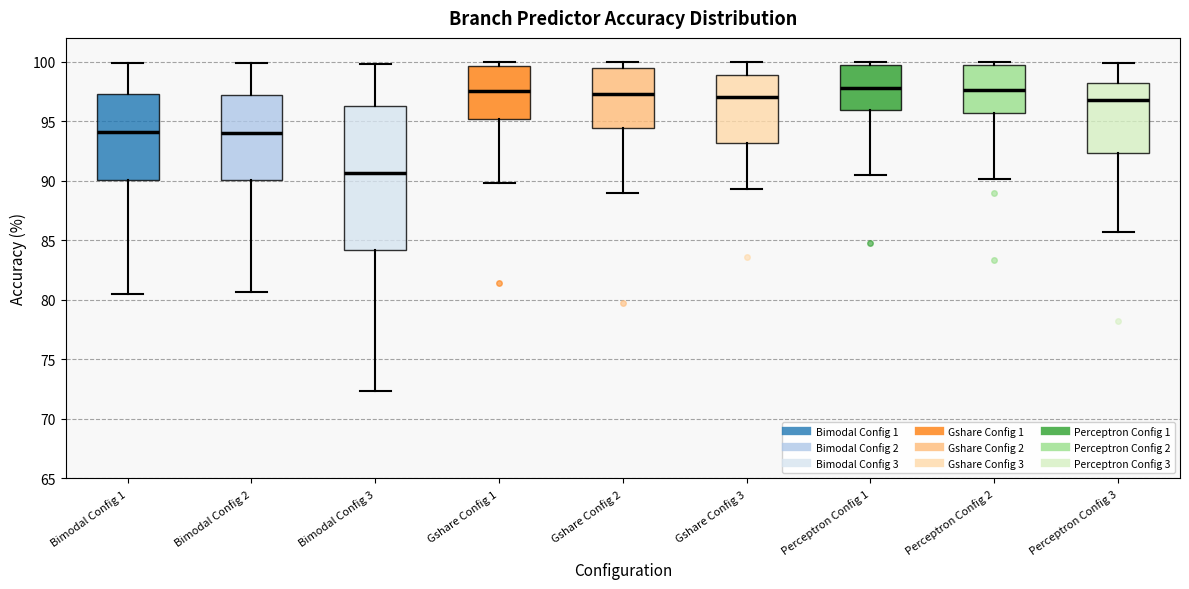

Where does the lower whisker of the box for Perceptron Config 2 end on the y-axis? The values are not printed on the chart, so give them approximately, as read against the axis.

90.0